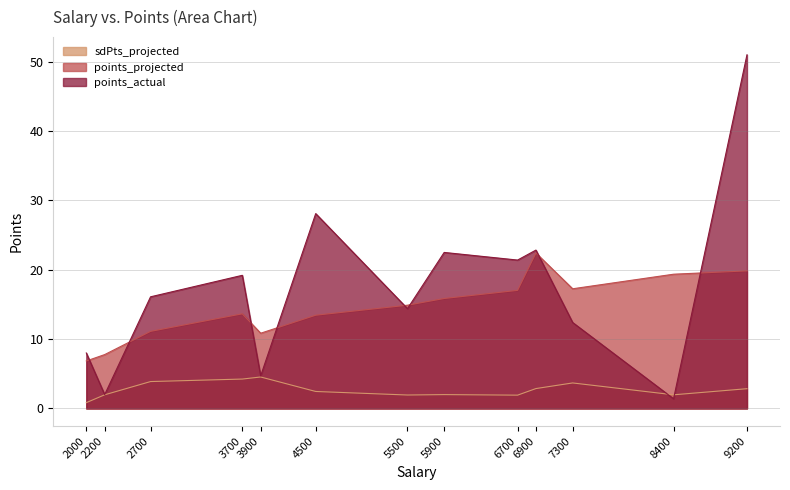

At which category is the sum across all series the highest?

9200